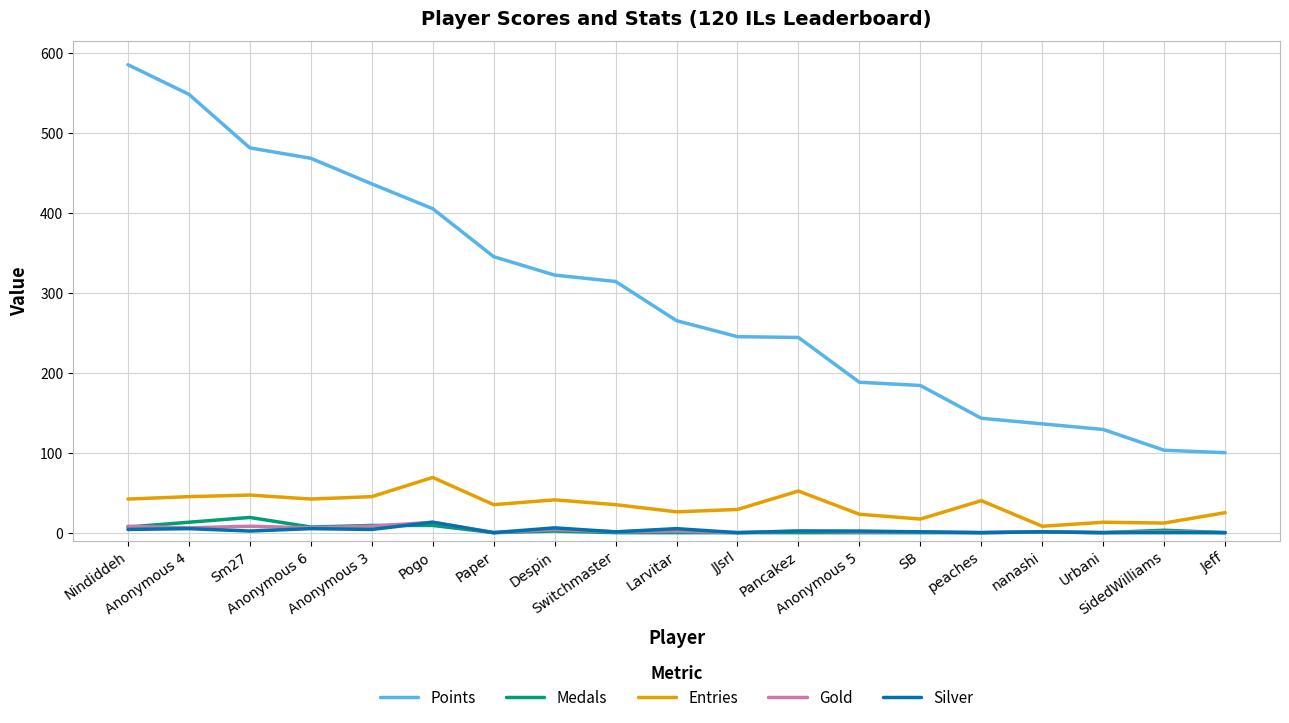

Is this an area chart (filled region under the line)?

No